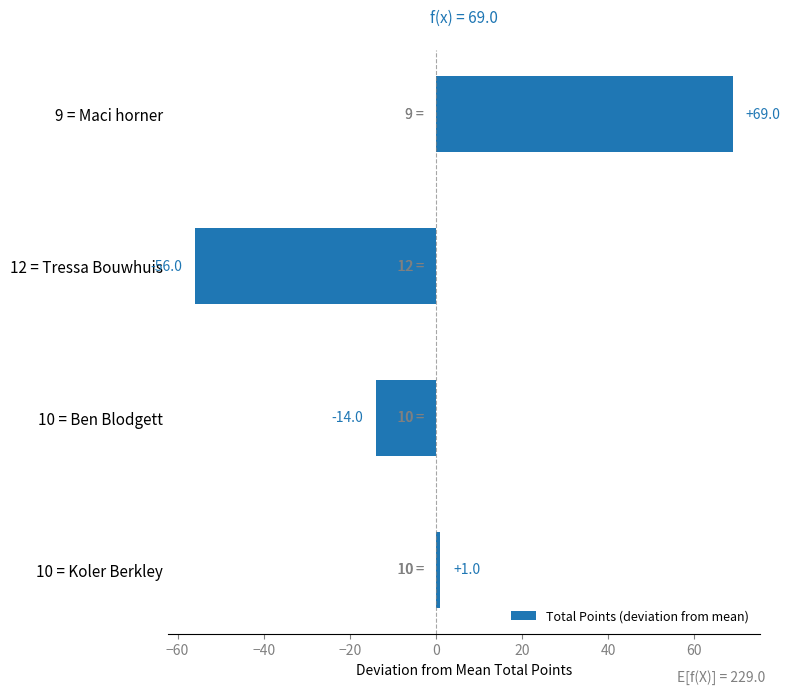

Reading top to bottom, list all the values displayed in this chart.

9 = Maci horner=69	12 = Tressa Bouwhuis=-56	10 = Ben Blodgett=-14	10 = Koler Berkley=1